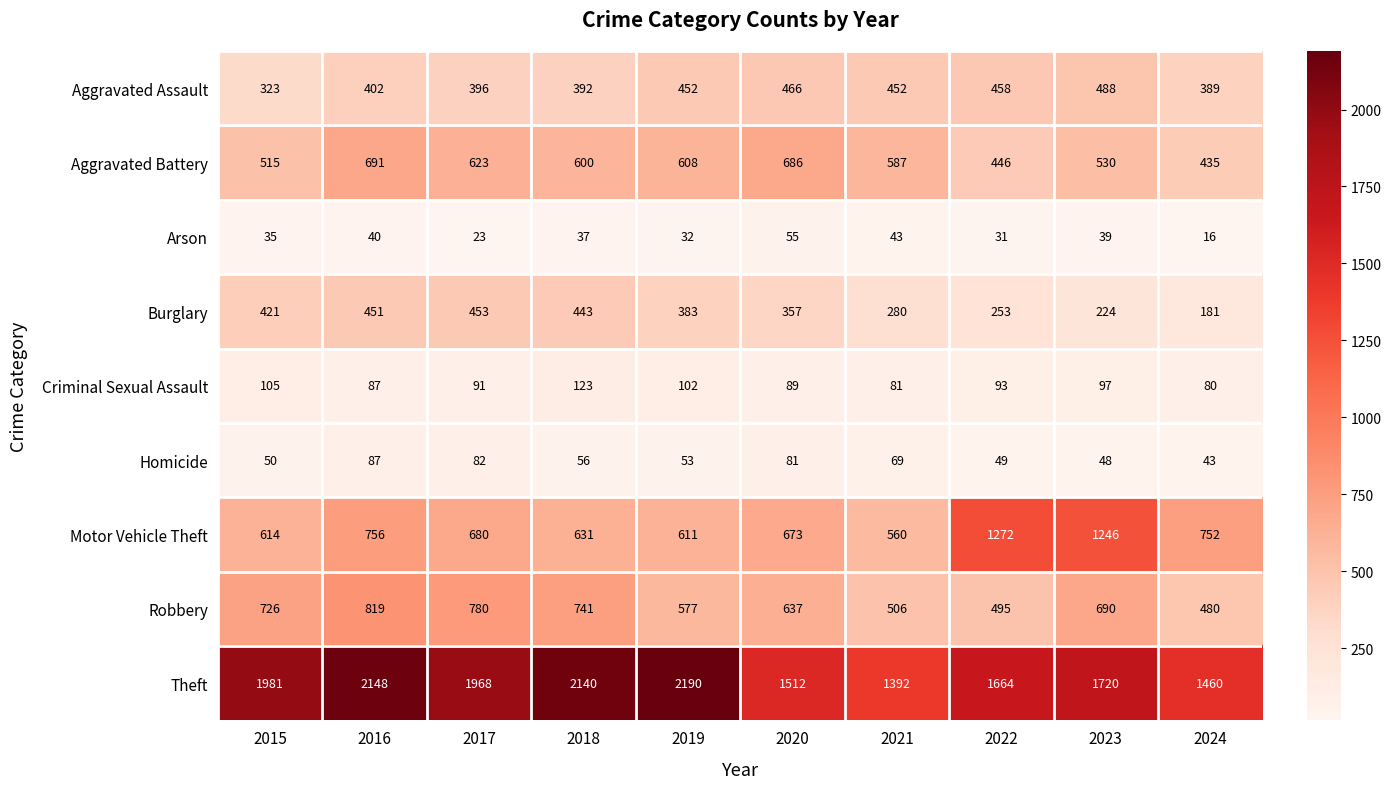

At which label does Theft reach its peak?

2019